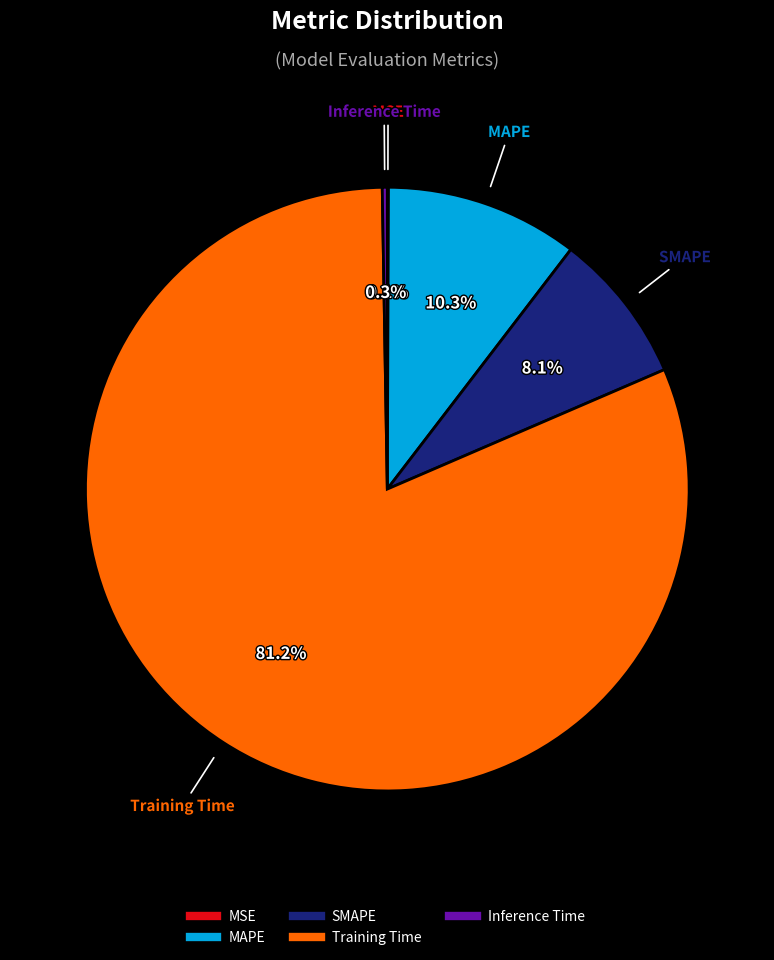

Is there any slice that represents more than half of the pie?

Yes